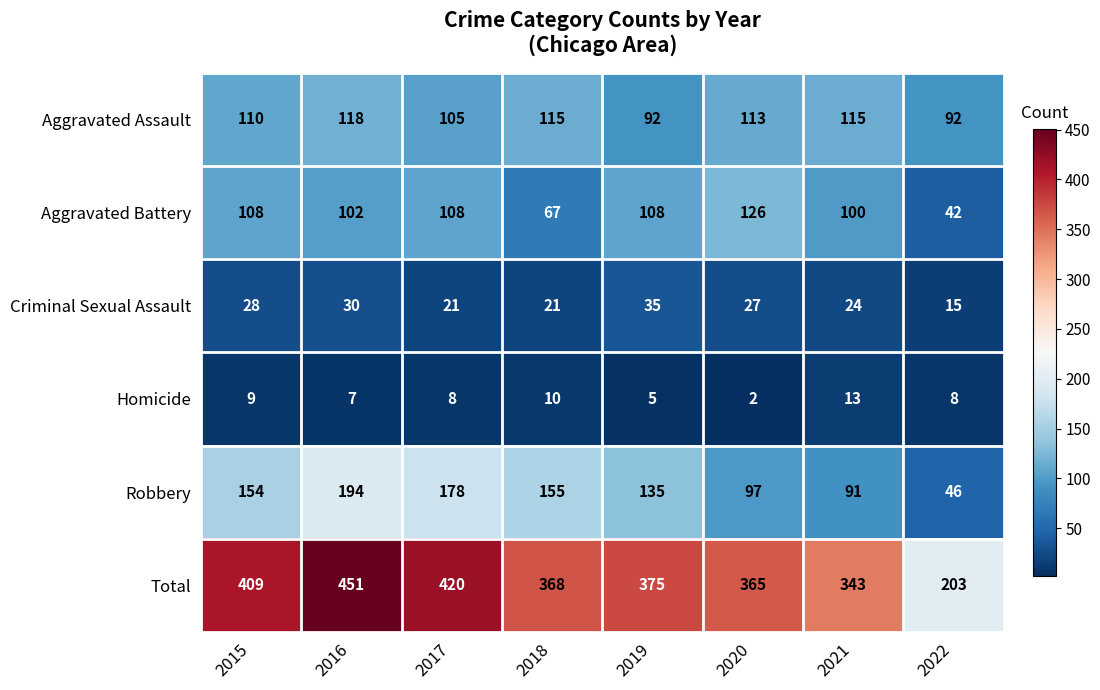

Where is Aggravated Assault nearest to the value 105?

2017